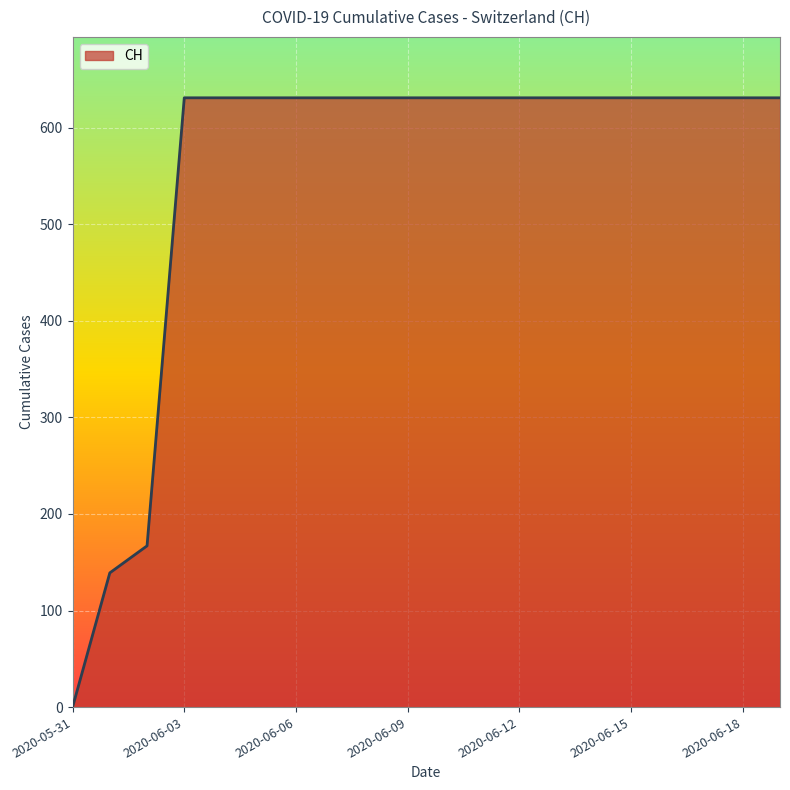

What is the greatest value displayed?

631